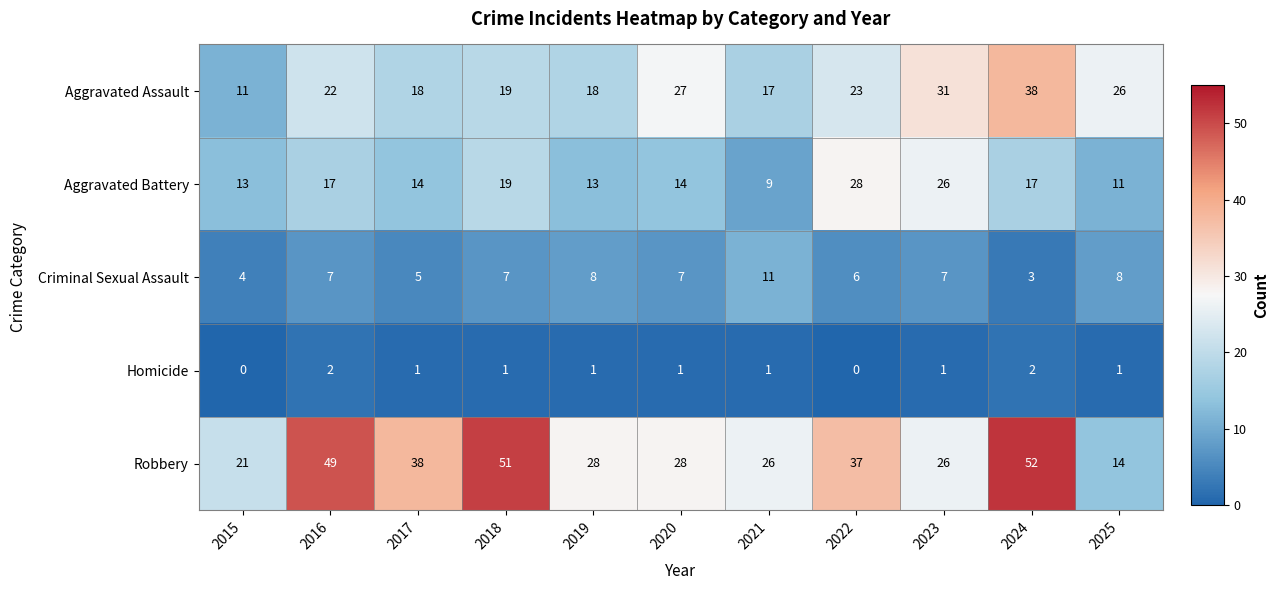

What is the difference between the maximum and second lowest values in the Robbery series?

31